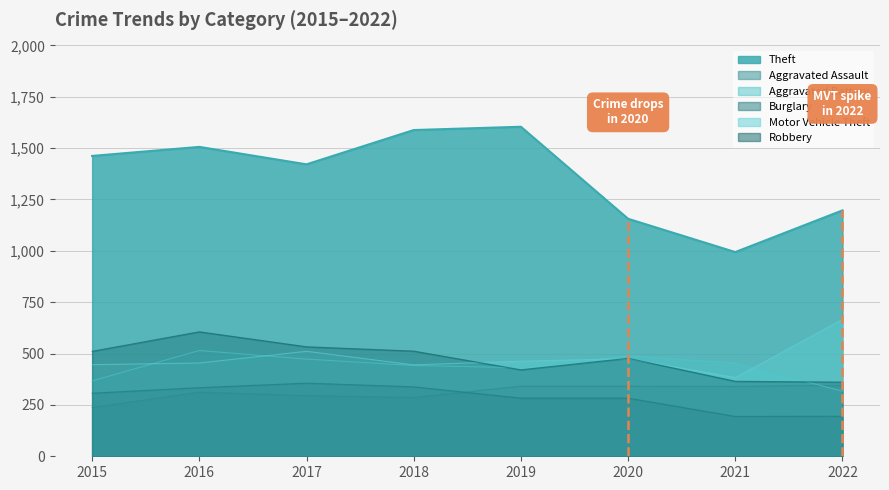

True or false: Aggravated Battery and Burglary intersect in this chart.

False